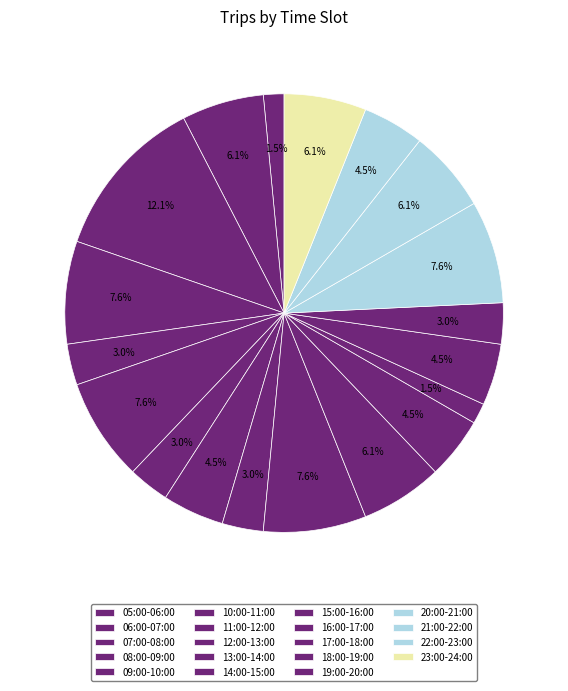

What percentage is the 11:00-12:00 slice, to the nearest percent?

3%